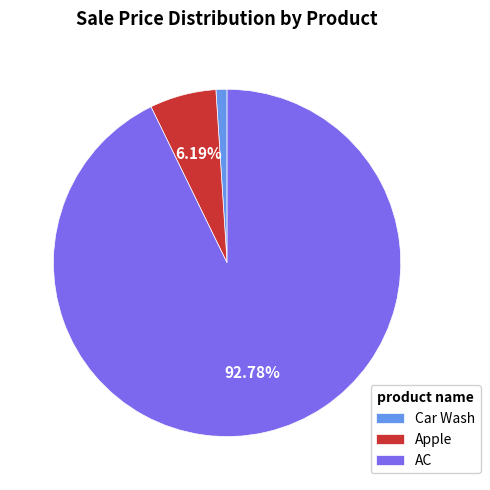

Which category has the smallest portion of the pie?

Car Wash